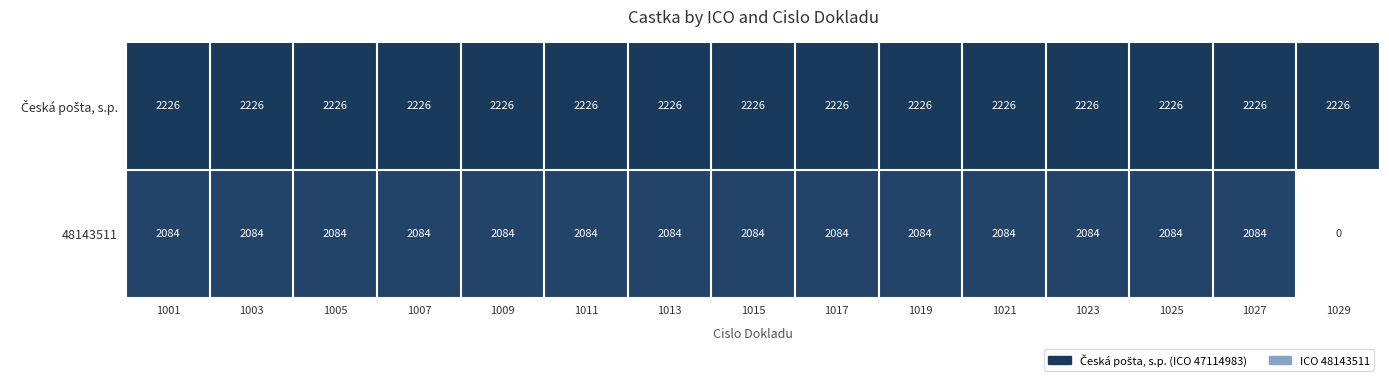

The 48143511 series shows 2962 at 1027. True or false?

False